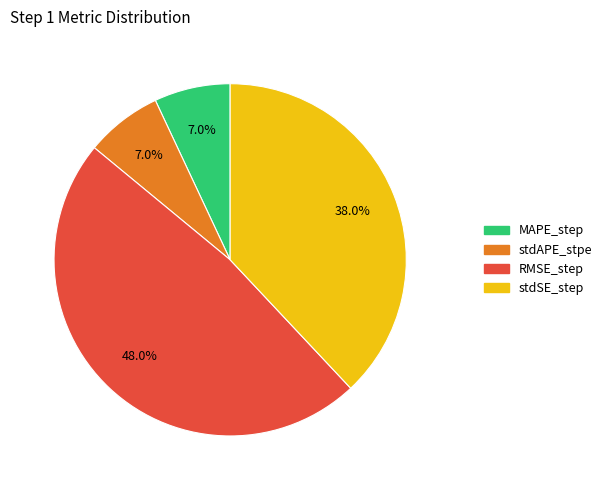

How much of the chart is everything except stdAPE_stpe?

93.0%